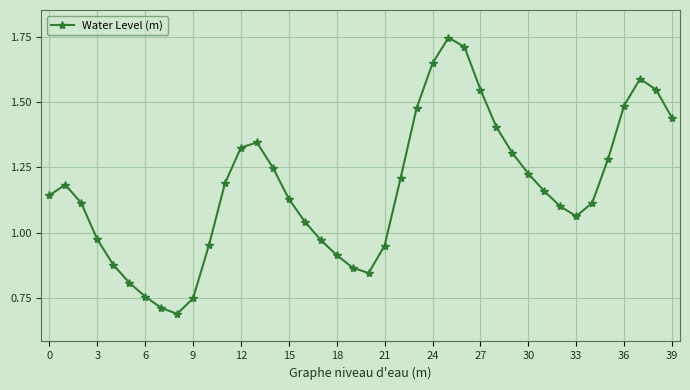

How many data points are less than 1?

13